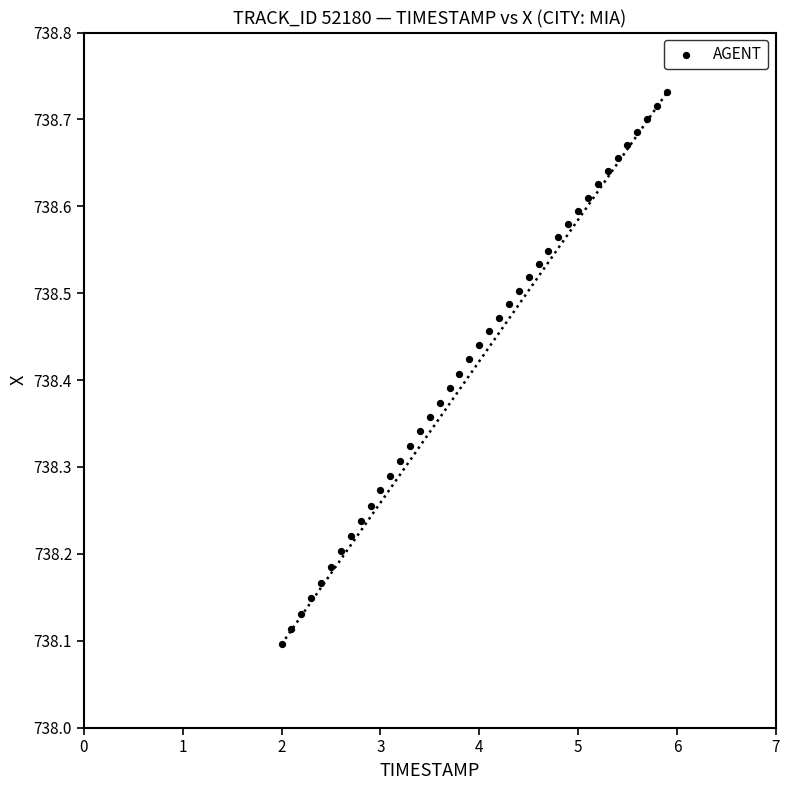

What is the range of Y values (max minus min)?

0.6